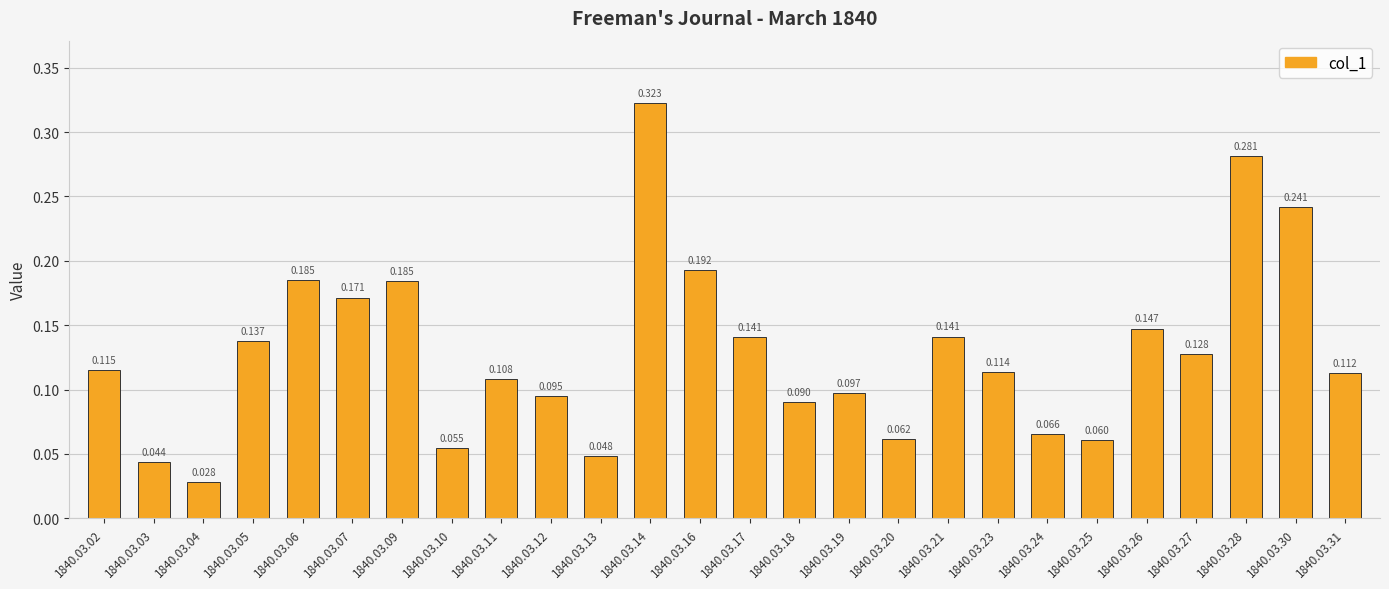

How many series are shown in this chart?

1